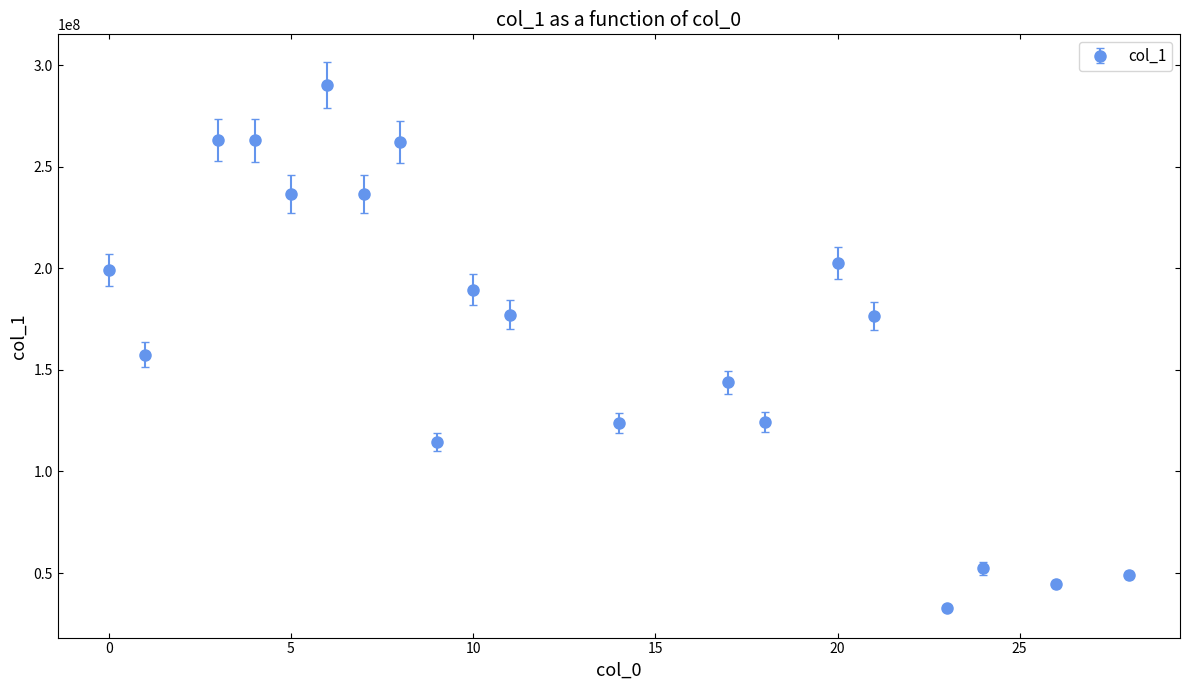

What is the value of the 16th point from the left?

176464062.2